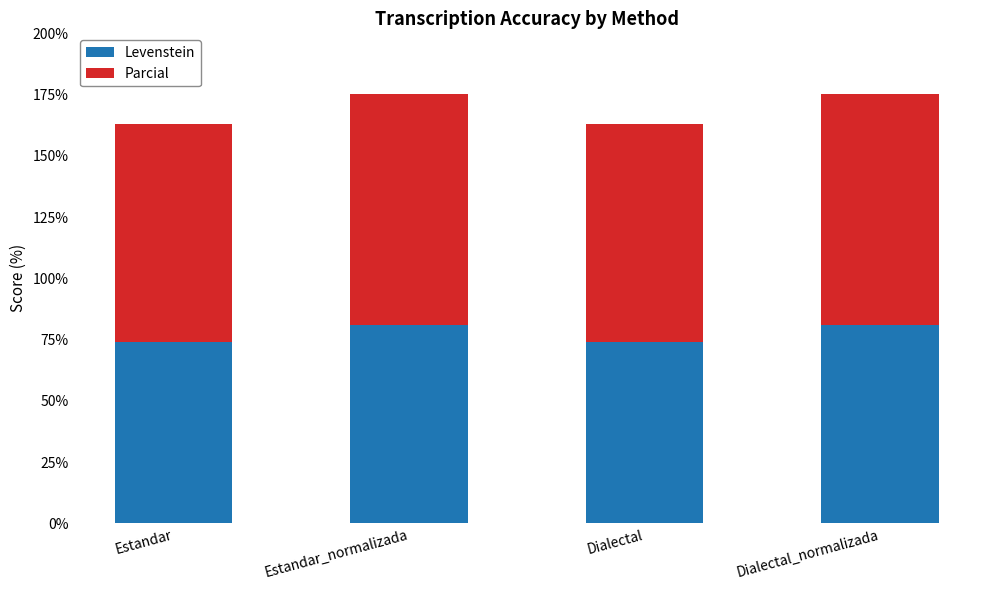

Is it true that Levenstein equals 120.8 at Estandar_normalizada?

False